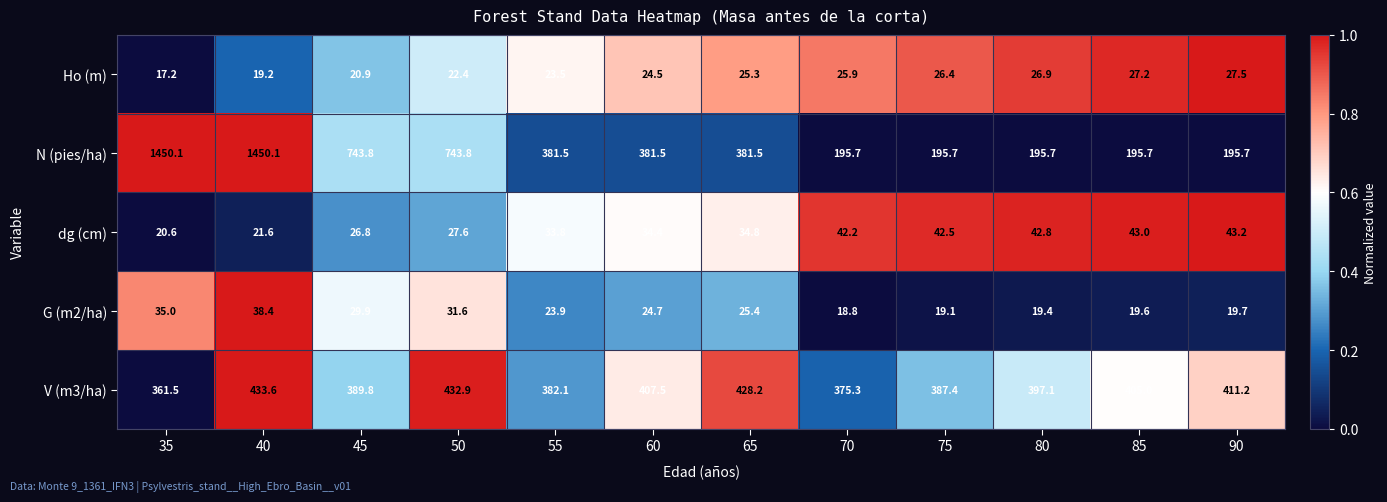

Where does the Ho (m) series first go above 25?

65